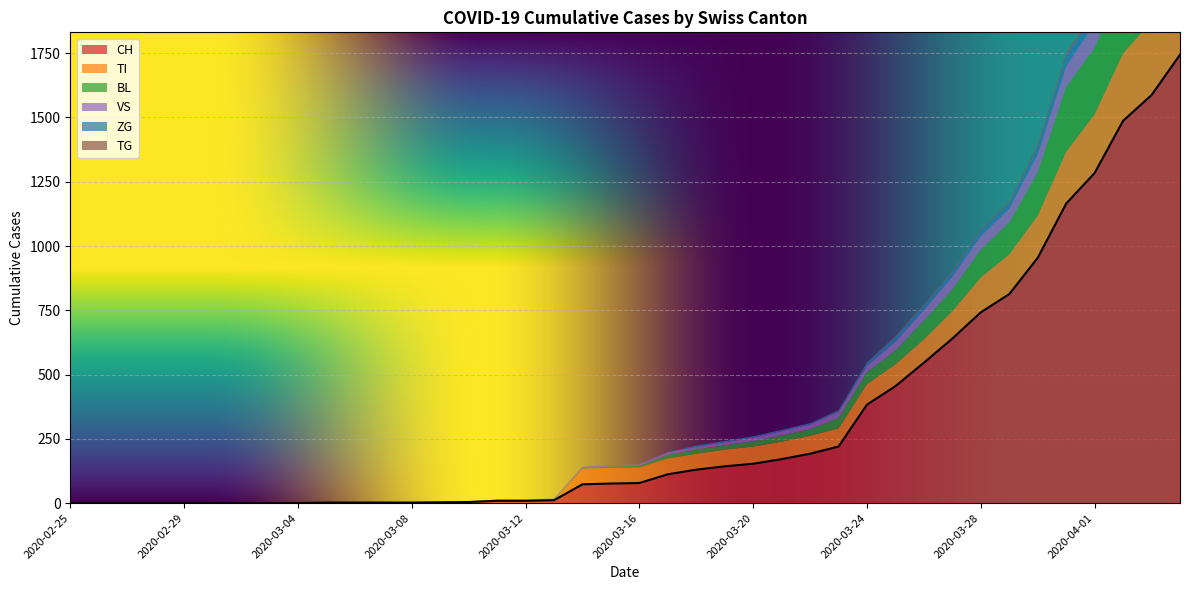

The TI series shows 62 at 2020-03-18. True or false?

True